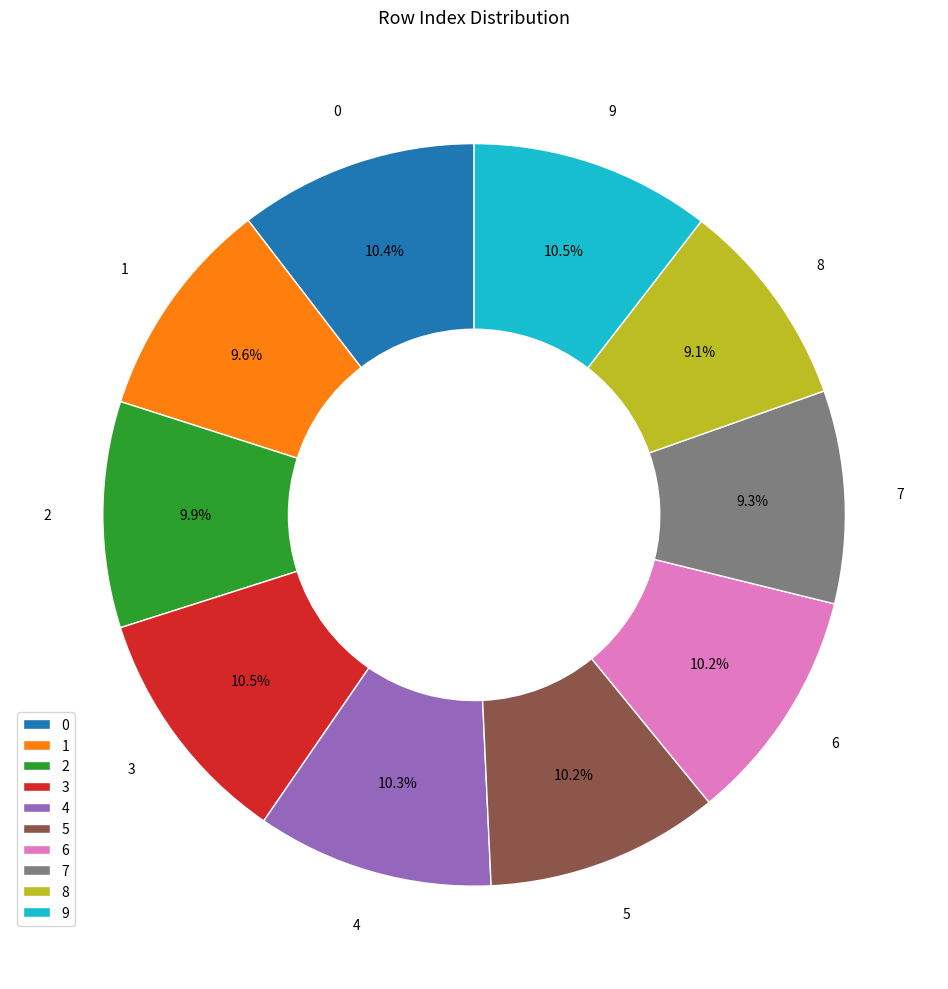

The 4 slice represents 1% of the pie. True or false?

False